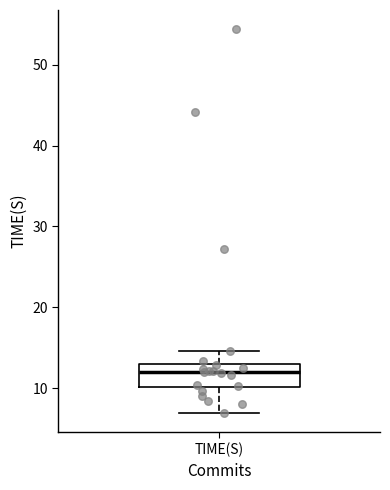

Read this box plot against the y-axis: the position of the median line, the range covered by the box, and the ends of both whiskers. The values are not printed on the chart, so give them approximately, as read against the axis.

median 12, box 10 to 13, whiskers 7 to 15